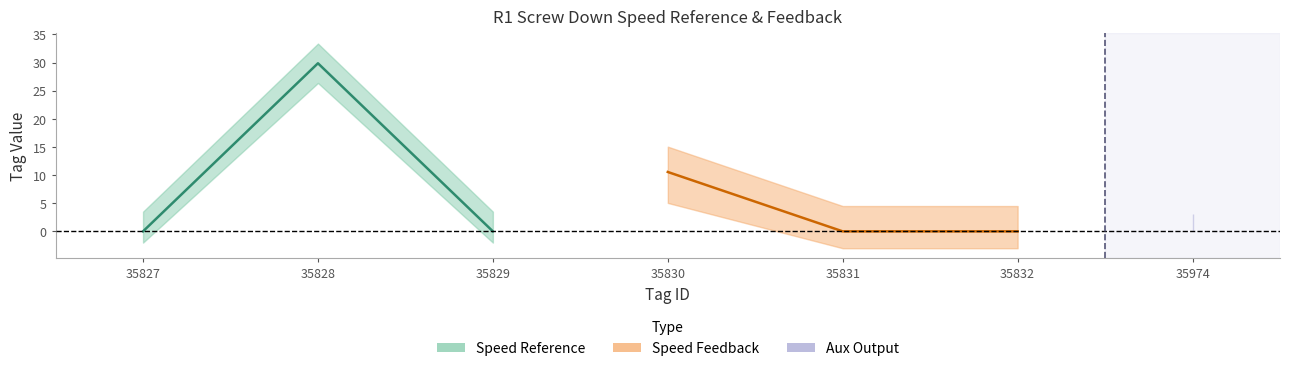

The chart shows a value of 1.5 at 35974. True or false?

False